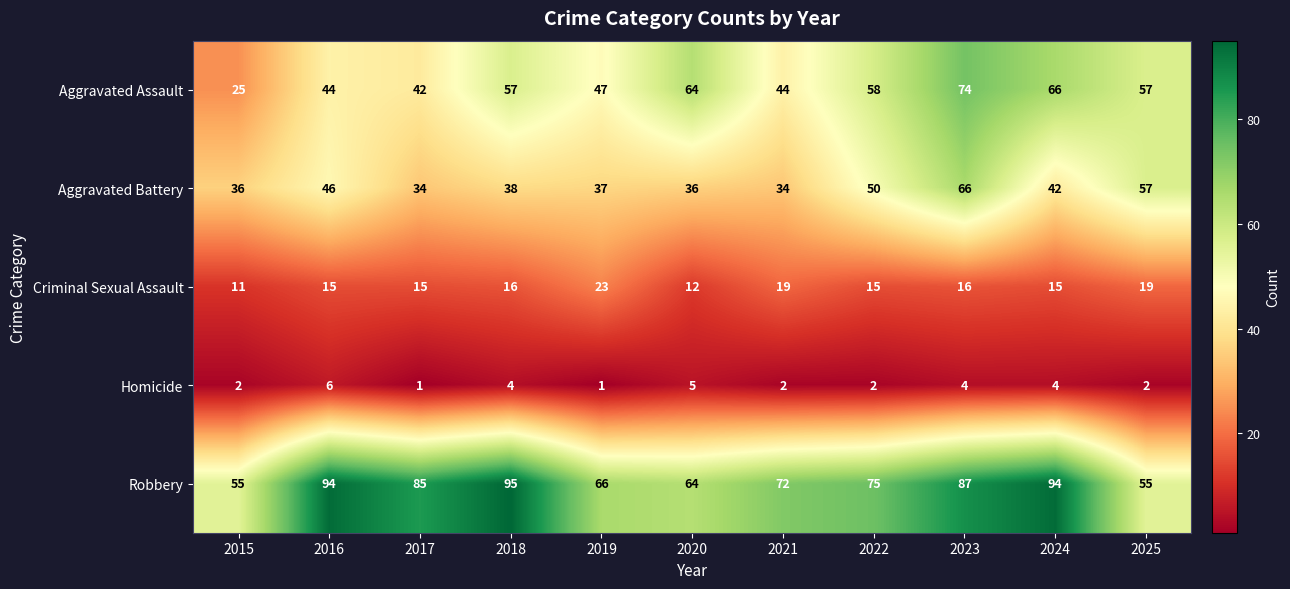

What is the difference between the highest and lowest values at 2025?

55